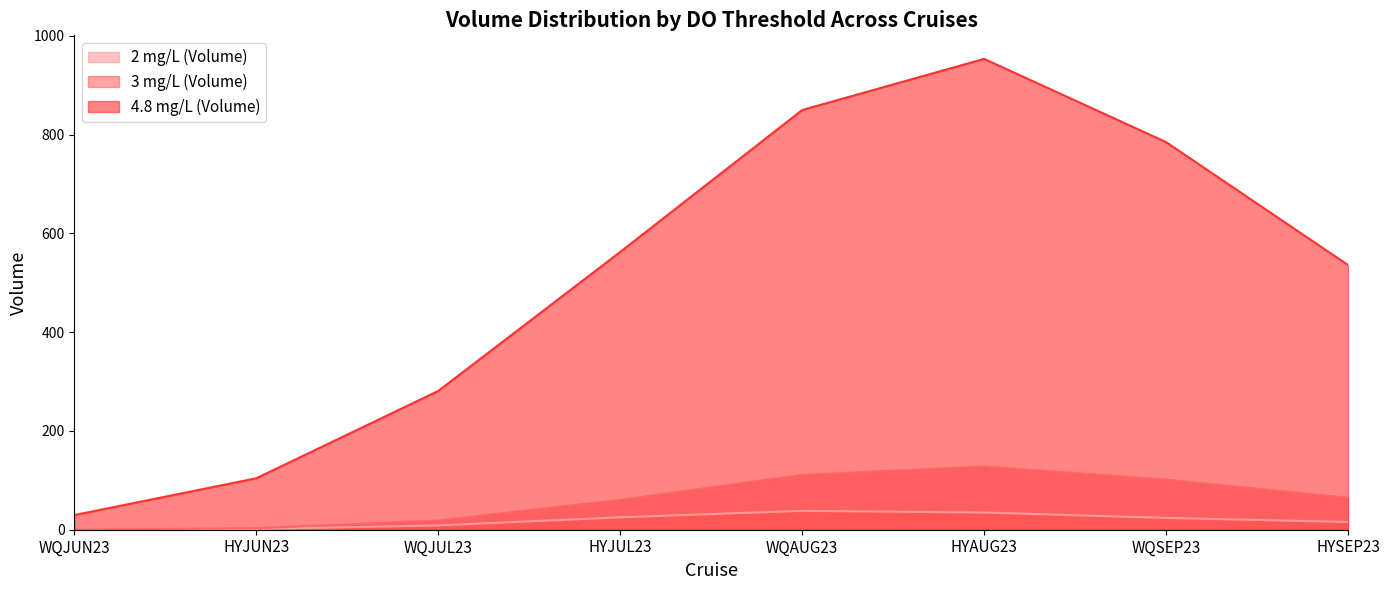

Is the value of 2 mg/L (Volume) at WQAUG23 greater than the value of 3 mg/L (Volume) at WQAUG23?

No